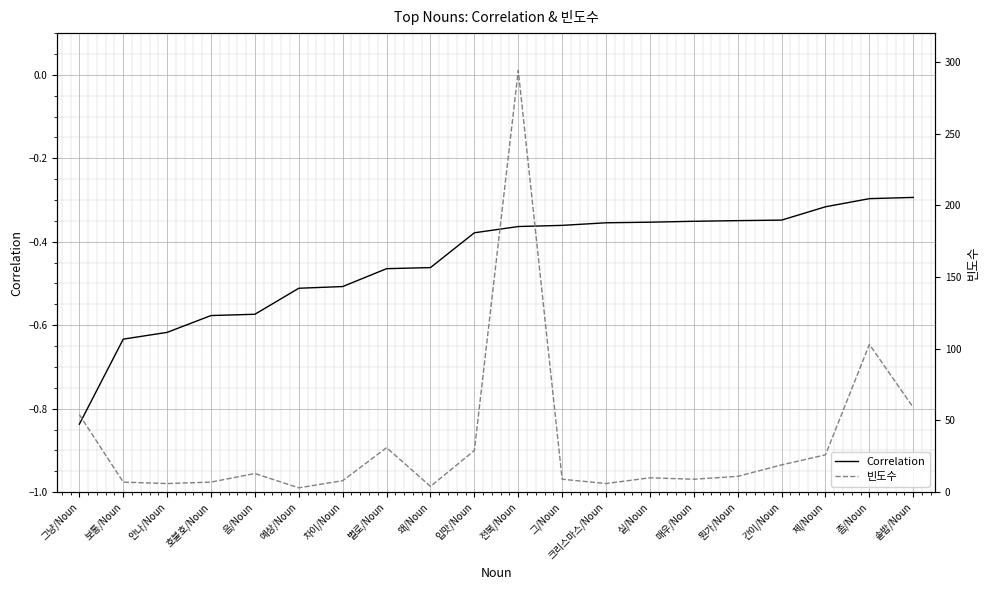

What is the value of the Correlation point at the 18th from the left?

-0.3